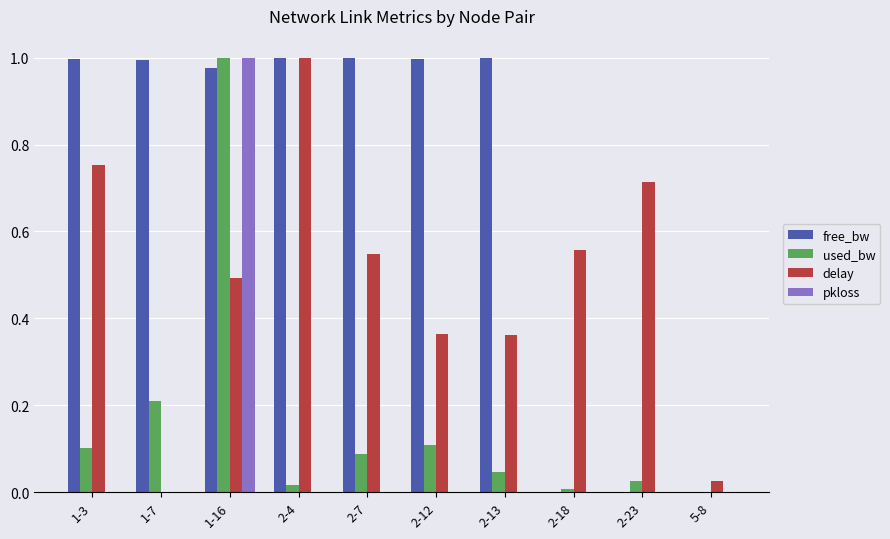

At which label does delay reach its peak?

2-4